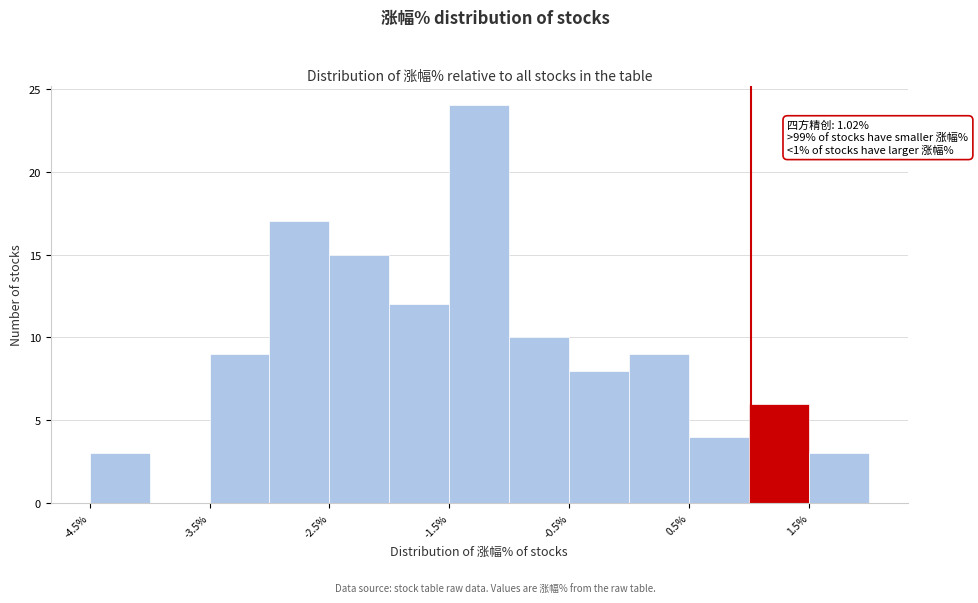

Which range on the x-axis has the tallest bar?

-1.5 to -1.0